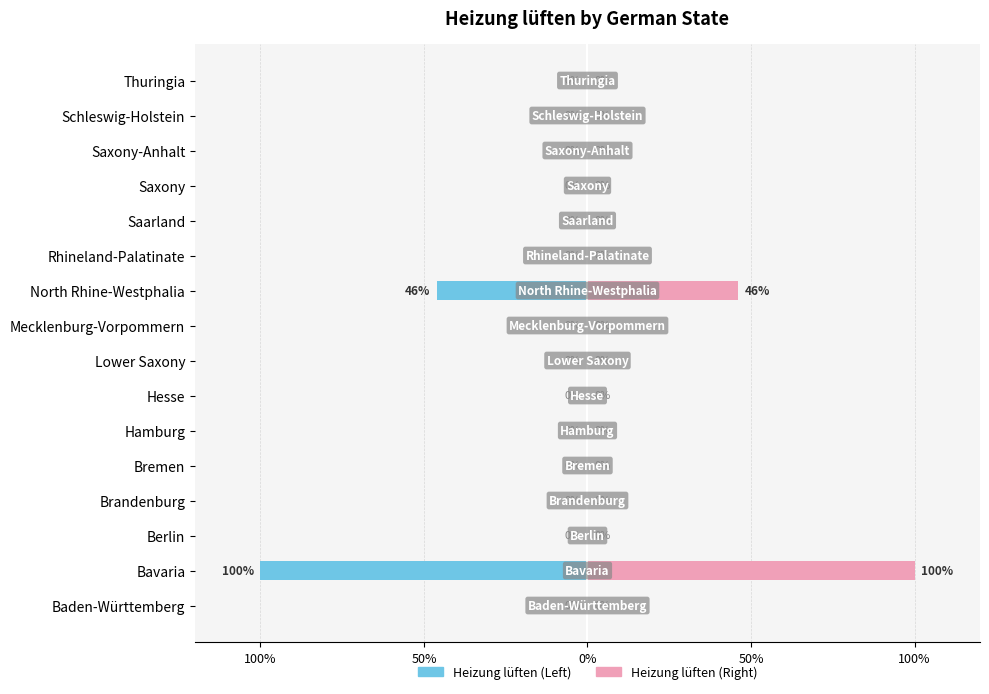

What is the greatest value displayed?

100